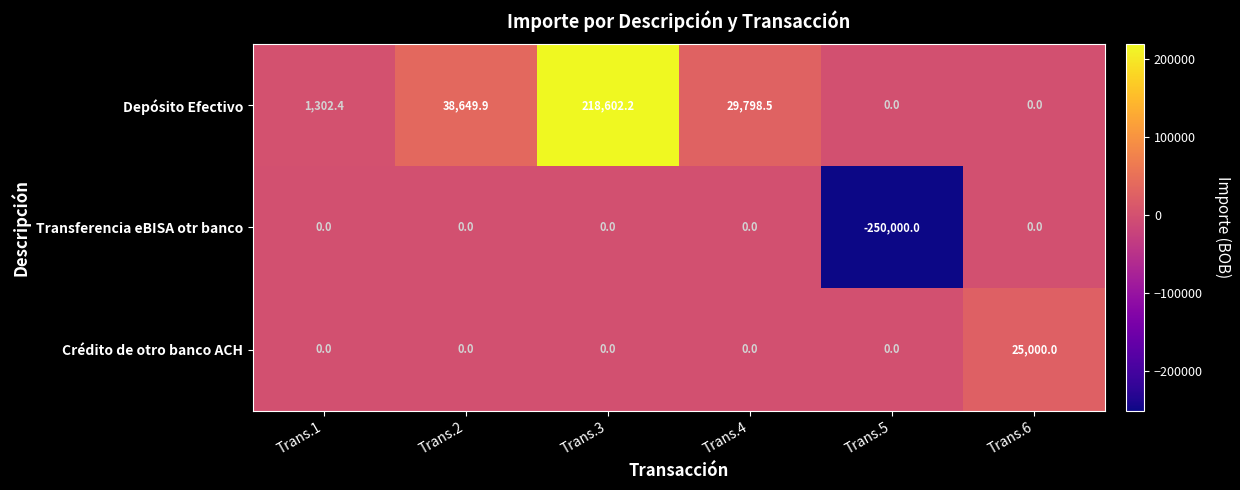

How many series are shown in this chart?

3